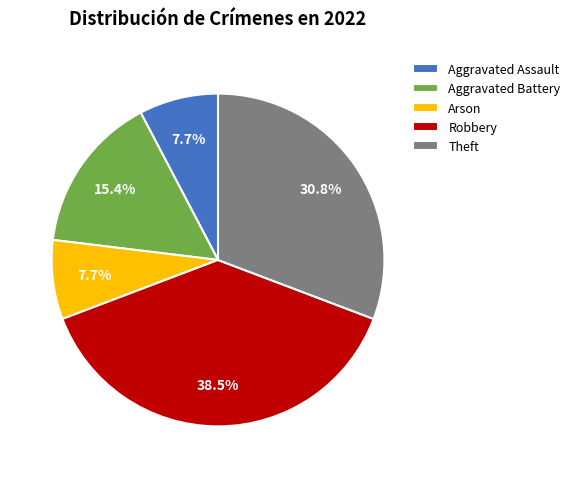

To the nearest percent, what is the difference between the Arson and Robbery slice percentages?

31%